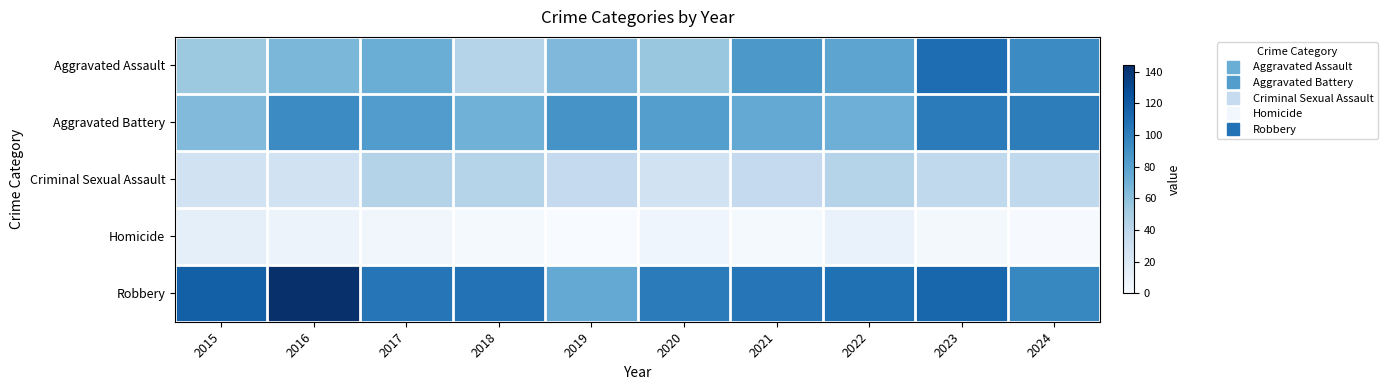

Which series has the largest total across all categories?

Robbery